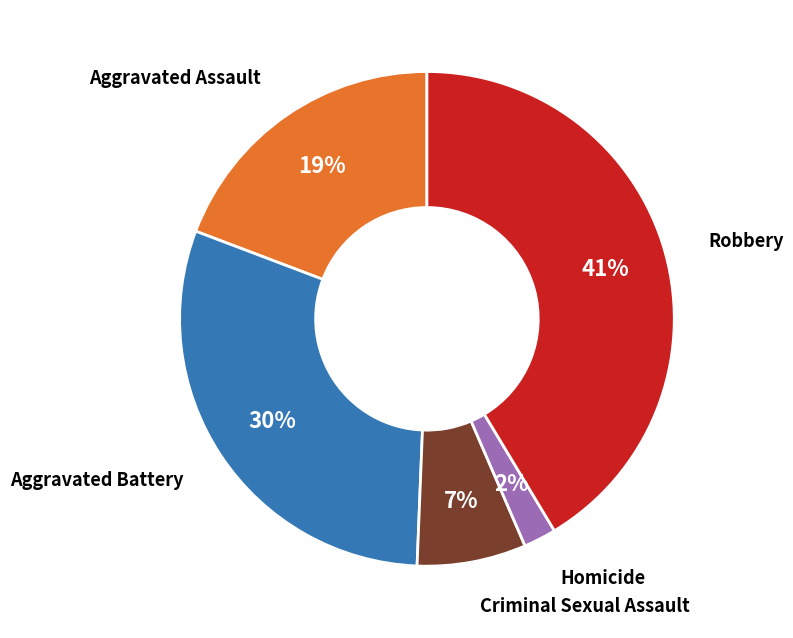

Is there any slice that represents more than half of the pie?

No